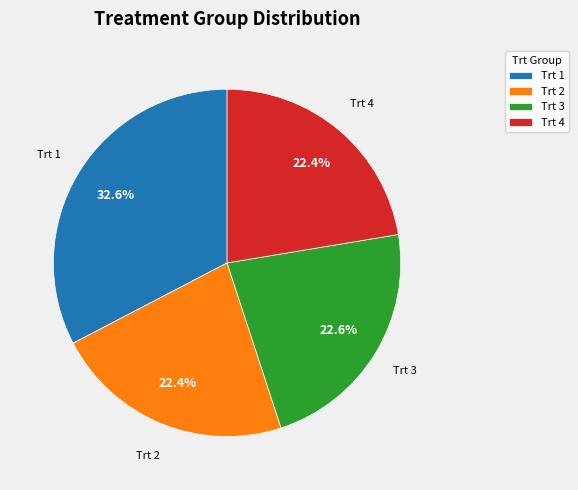

How many segments does this pie chart have?

4